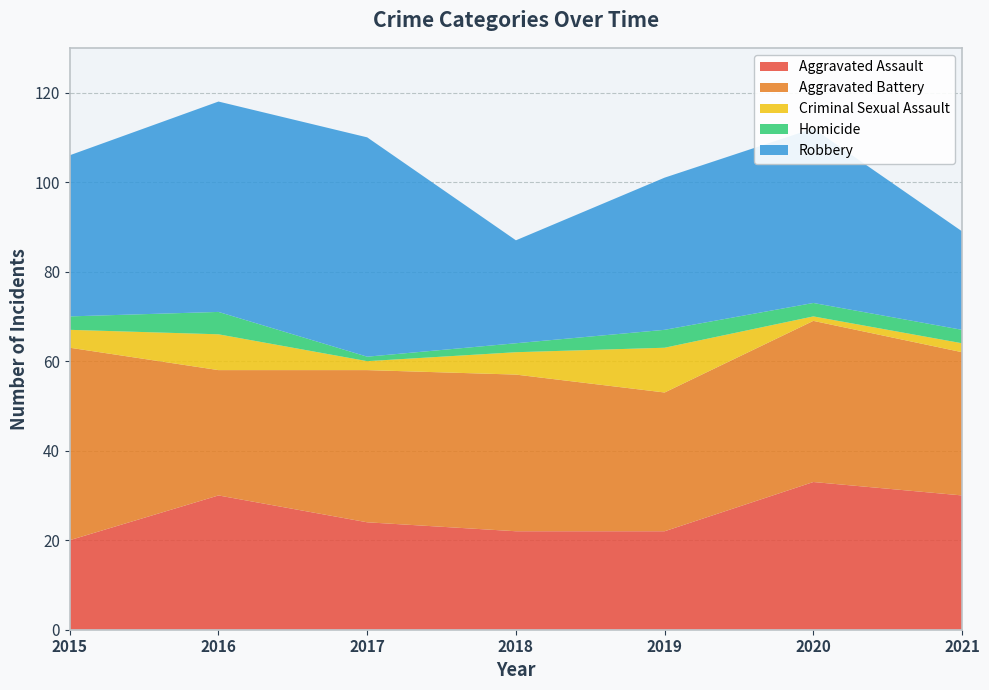

Reading right to left, transcribe all the data shown in this chart.

Aggravated Assault: 2021=30	2020=33	2019=22	2018=22	2017=24	2016=30	2015=20
Aggravated Battery: 2021=32	2020=36	2019=31	2018=35	2017=34	2016=28	2015=43
Criminal Sexual Assault: 2021=2	2020=1	2019=10	2018=5	2017=2	2016=8	2015=4
Homicide: 2021=3	2020=3	2019=4	2018=2	2017=1	2016=5	2015=3
Robbery: 2021=22	2020=39	2019=34	2018=23	2017=49	2016=47	2015=36